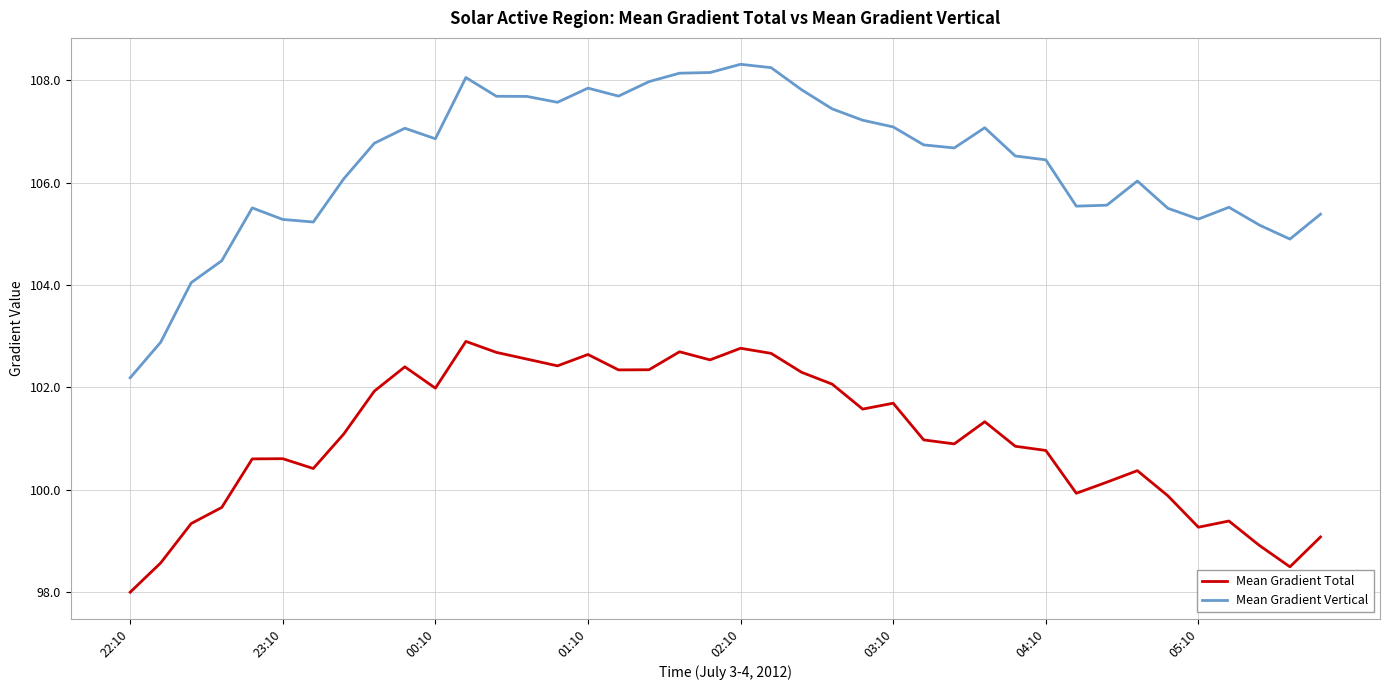

What are all the series names shown in the legend?

Mean Gradient Total, Mean Gradient Vertical